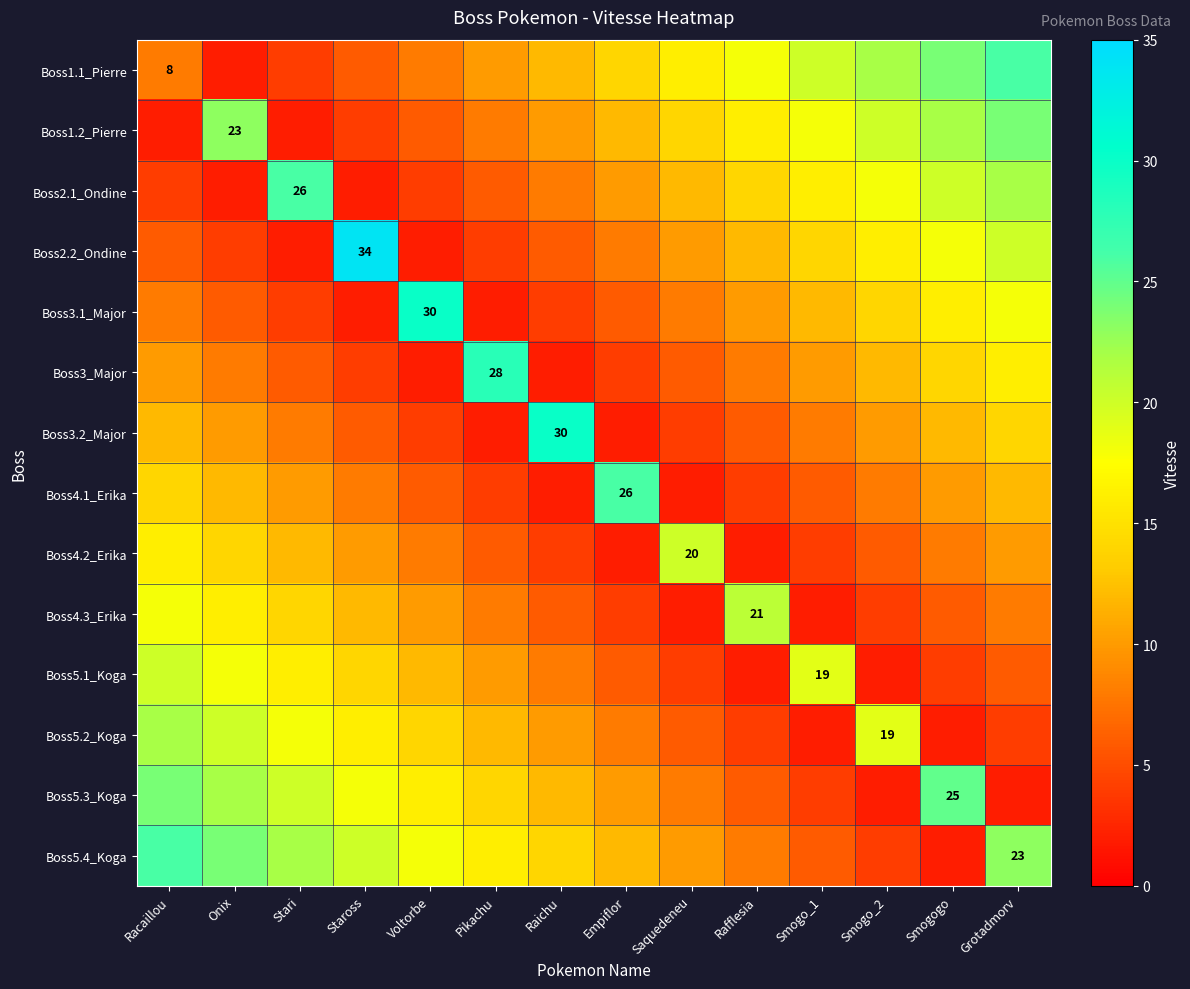

Rank the categories by Boss4.1_Erika value from highest to lowest.

Empiflor, Racaillou, Onix, Grotadmorv, Stari, Smogogo, Staross, Smogo_2, Voltorbe, Smogo_1, Pikachu, Rafflesia, Raichu, Saquedeneu